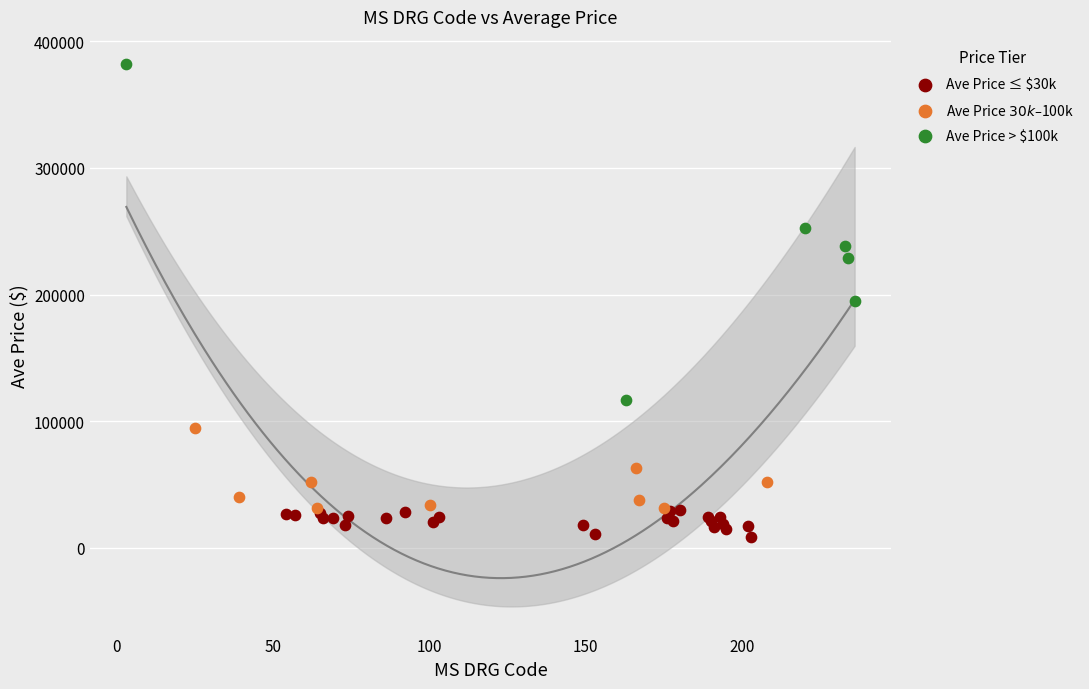

Which series has the widest spread of Y values?

Ave Price > $100k